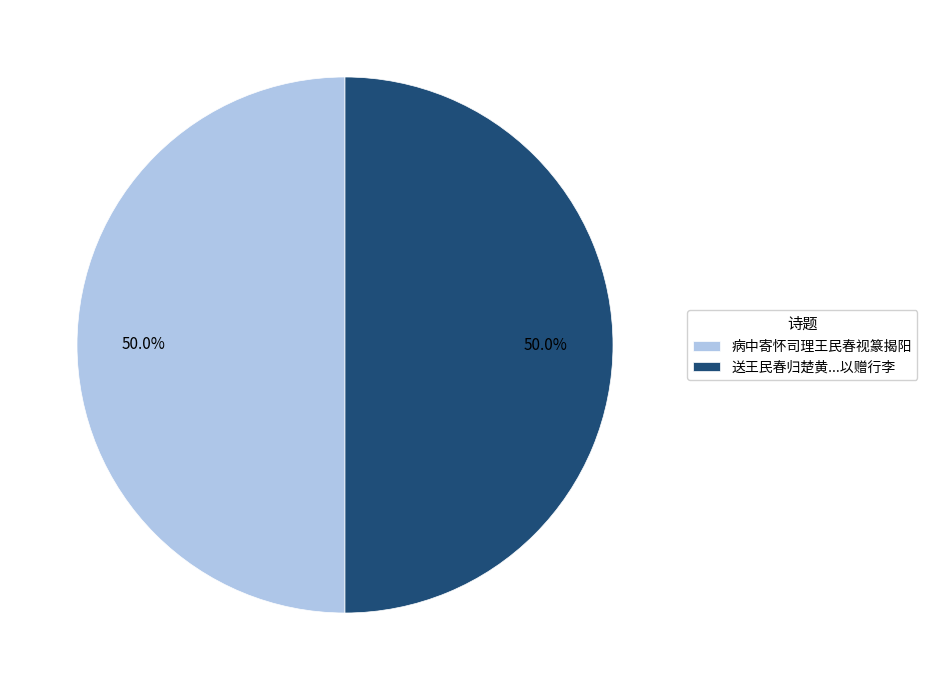

What percentage is NOT represented by 病中寄怀司理王民春视篆揭阳?

50.0%